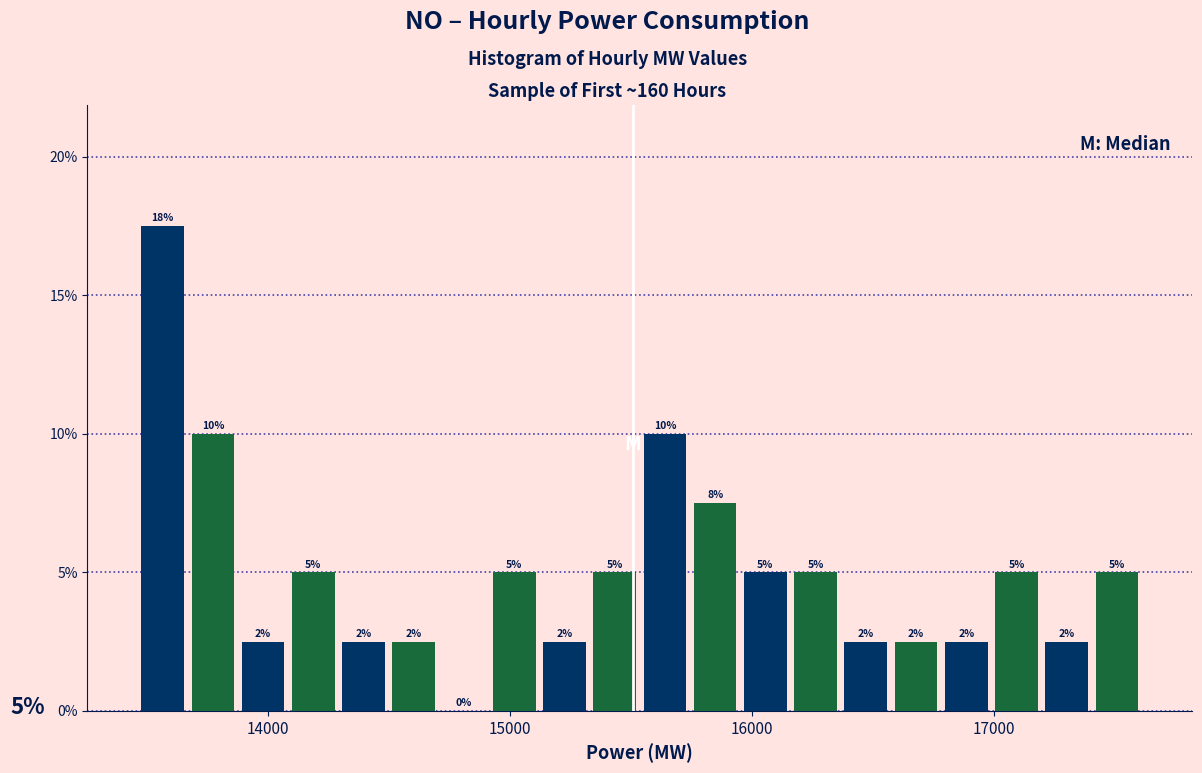

Read against the x-axis, roughly where is the centre of the tallest bar?

13600